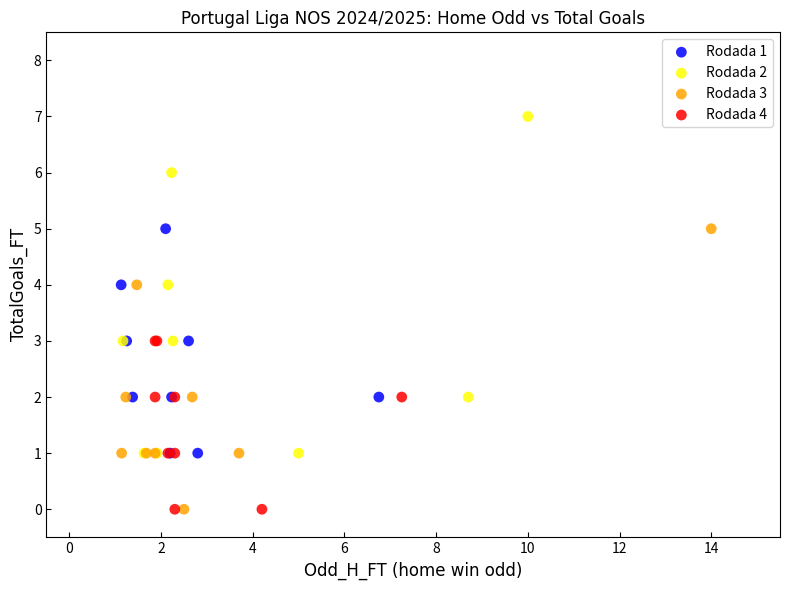

What are all the series names shown in the legend?

Rodada 1, Rodada 2, Rodada 3, Rodada 4